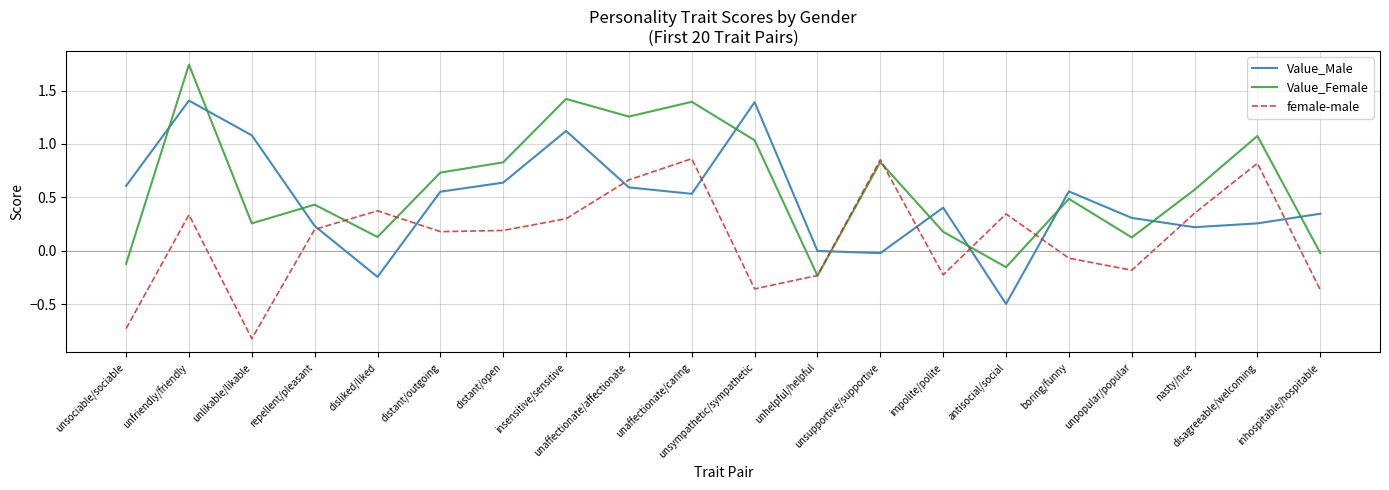

List the series in order of their peak value, highest first.

Value_Female, Value_Male, female-male